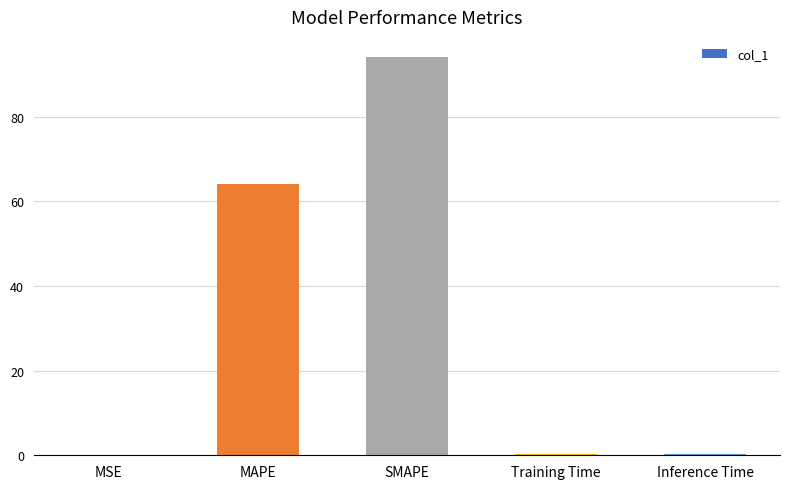

What is the average value?

31.7